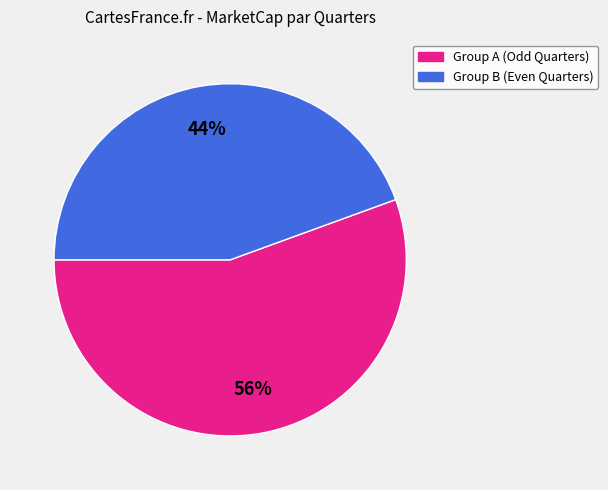

Is there any slice that represents more than half of the pie?

Yes